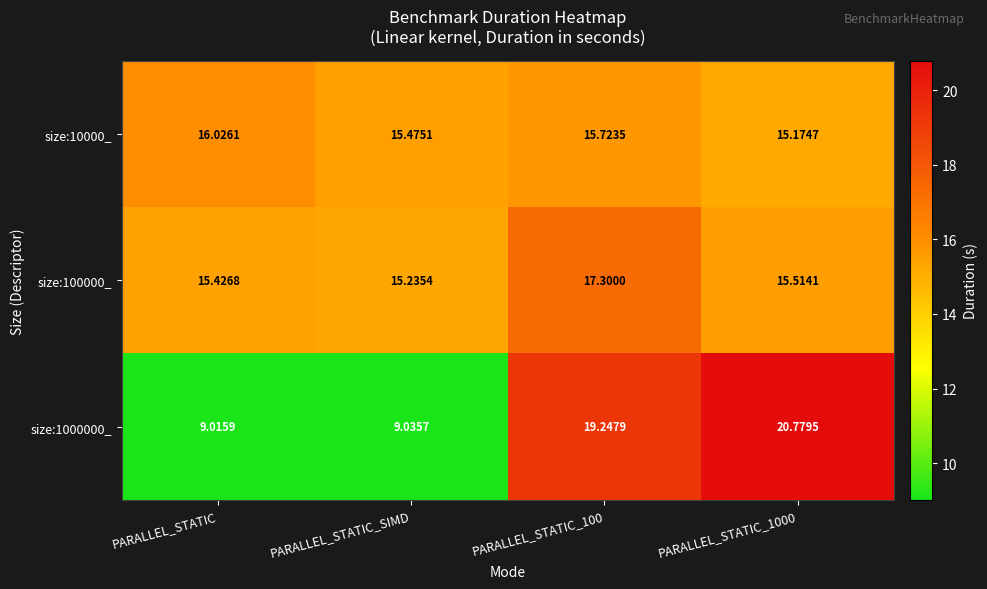

At how many categories does at least one series exceed 14?

4